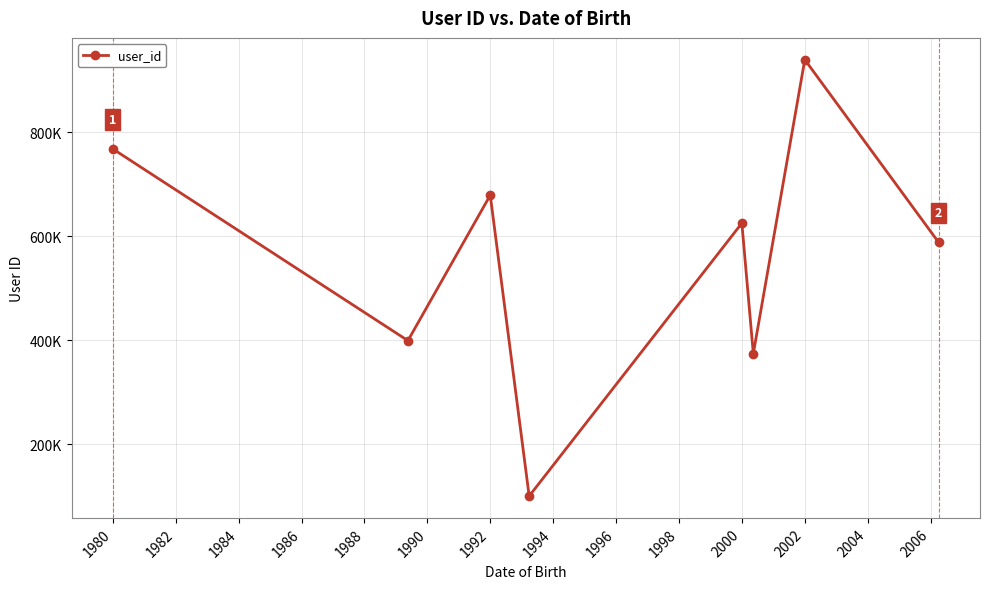

Does the chart have visible grid lines?

Yes